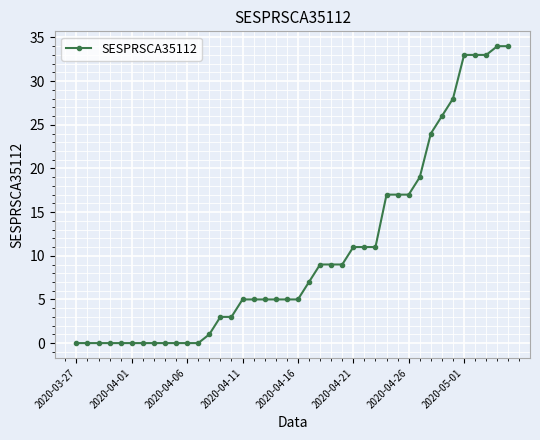

What is the average value?

10